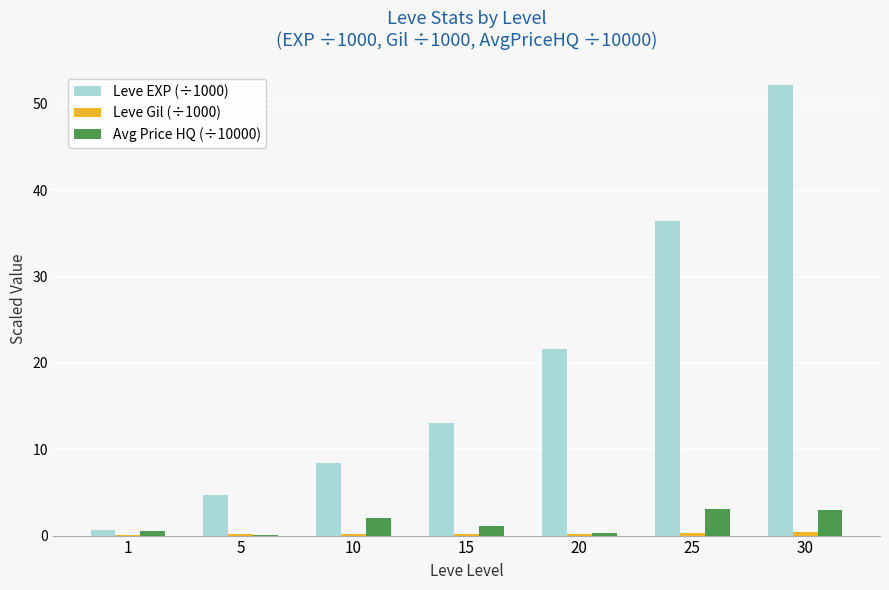

What is the average value of the Leve EXP (÷1000) series?

19.6